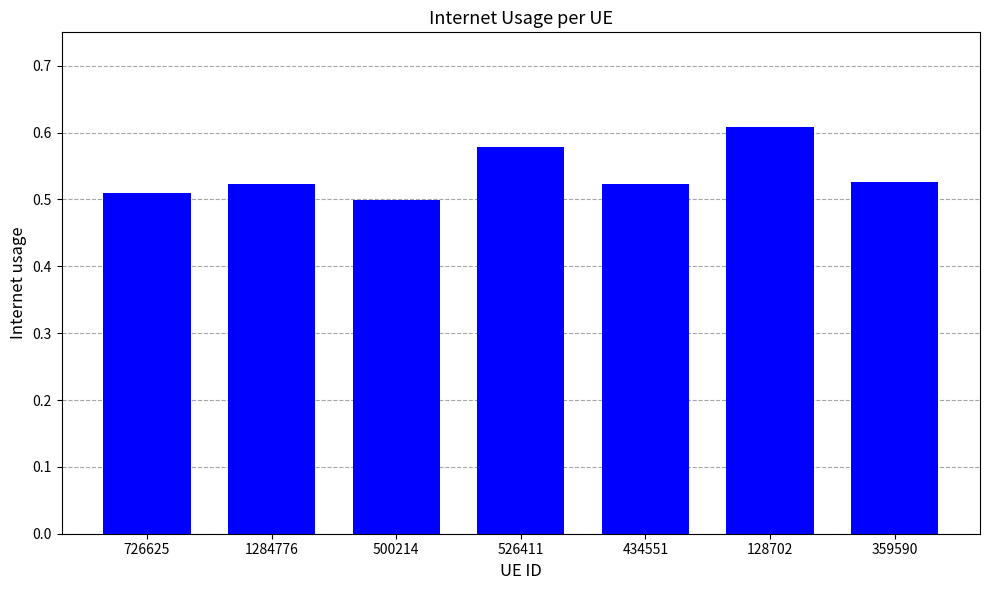

What is the difference between the maximum and minimum values?

0.1